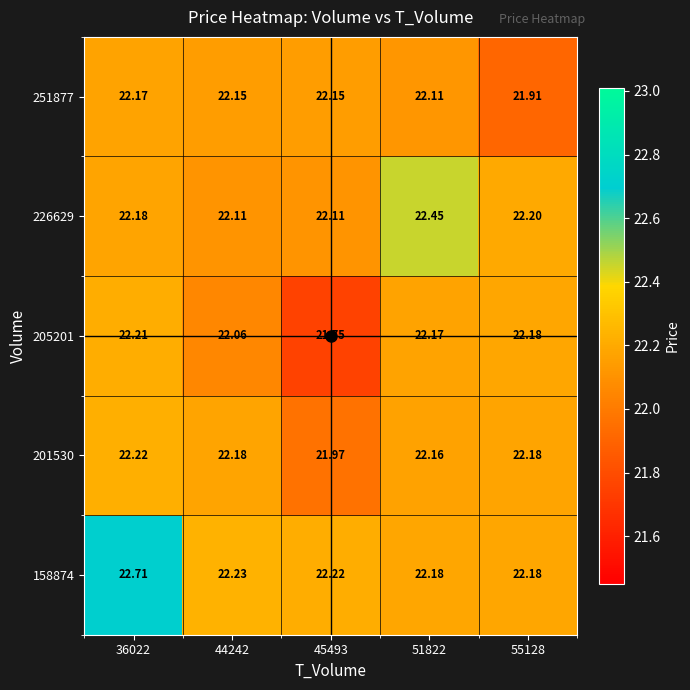

What is the spread (max minus min) of values at 44242?

0.2